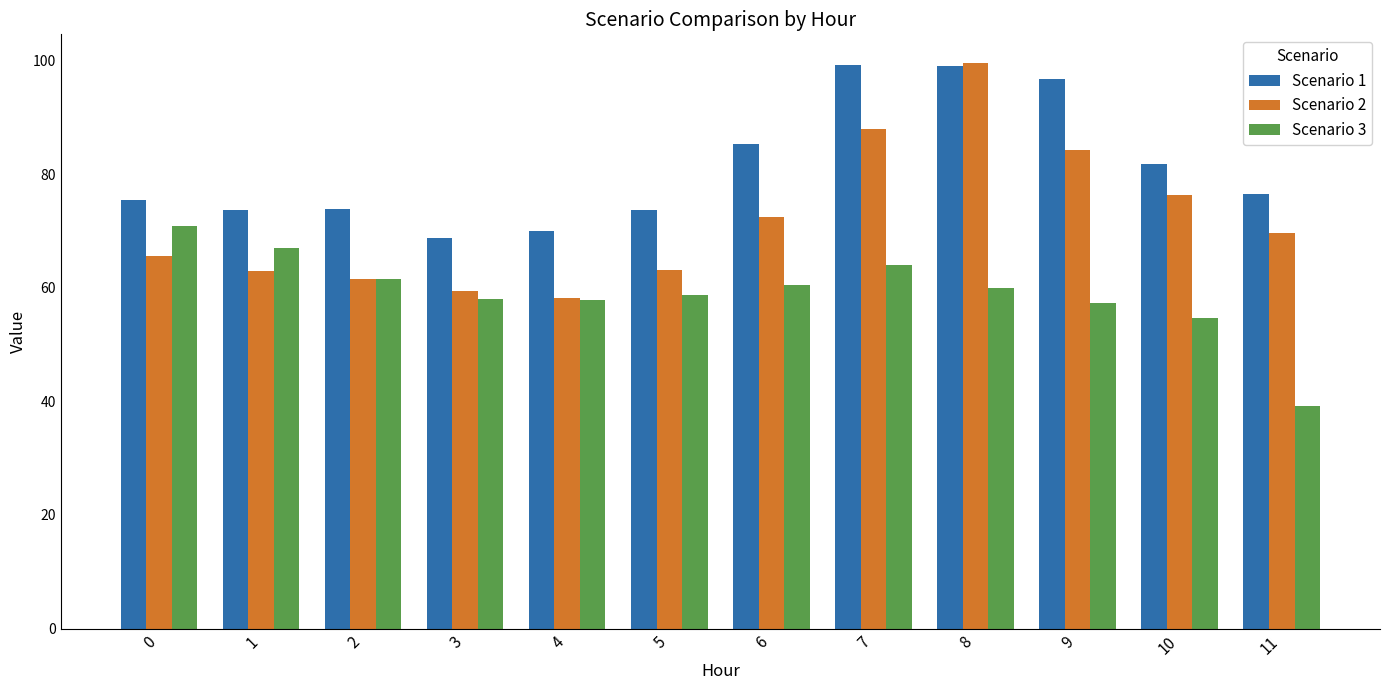

Which series has the largest total across all categories?

Scenario 1